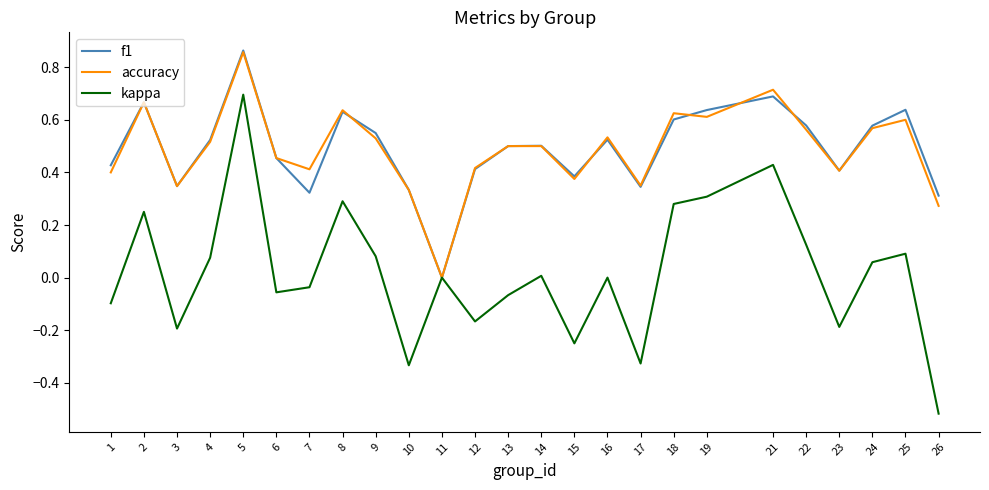

Which category has the highest value in the f1 series?

5